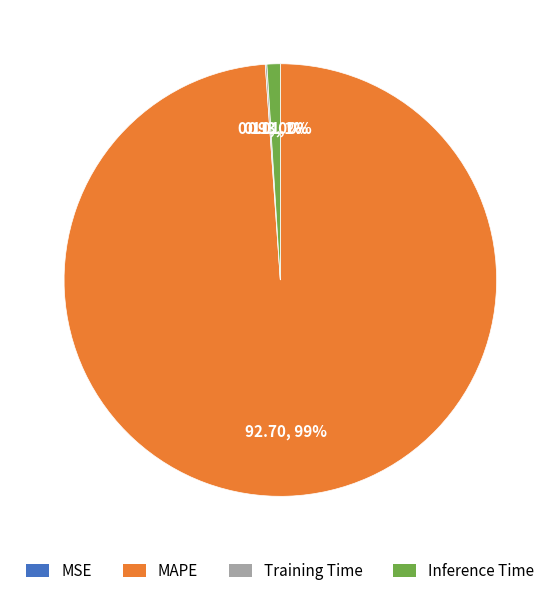

To the nearest percent, what is the average slice percentage?

25%